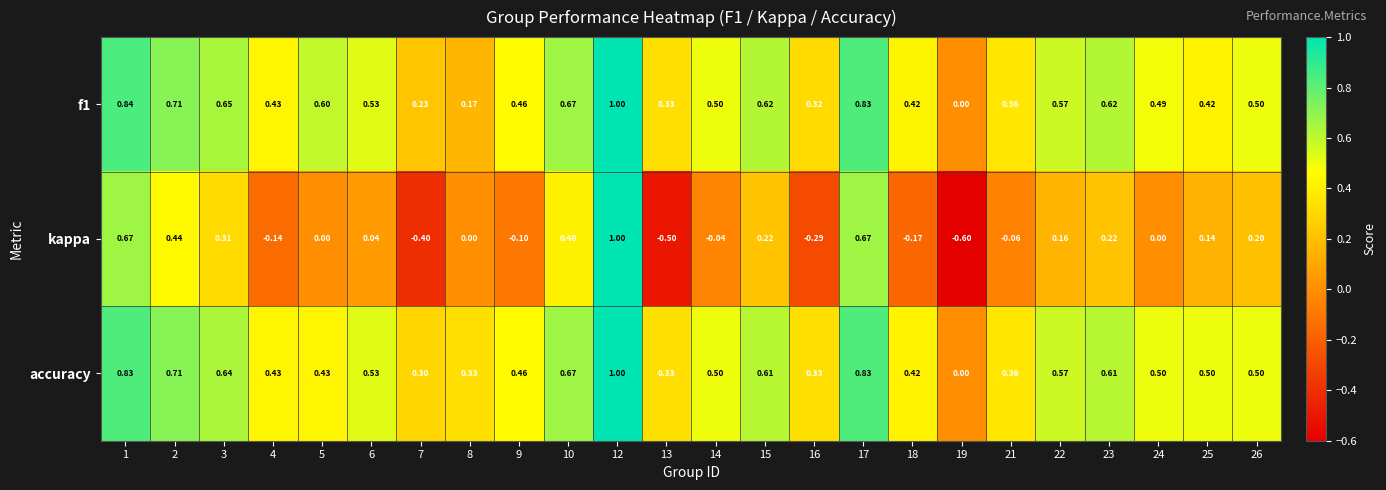

Which series changed the most between 24 and 25?

kappa